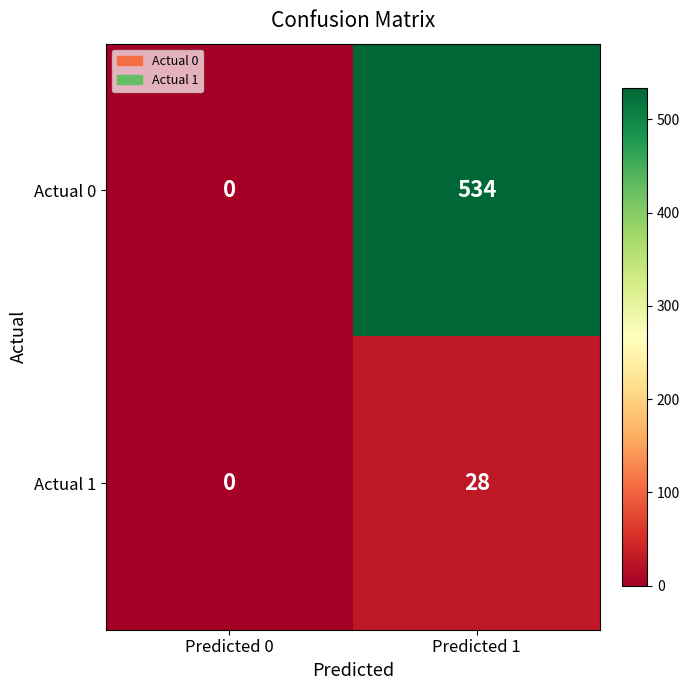

Rank the series by their maximum value, from lowest to highest.

Actual 1, Actual 0